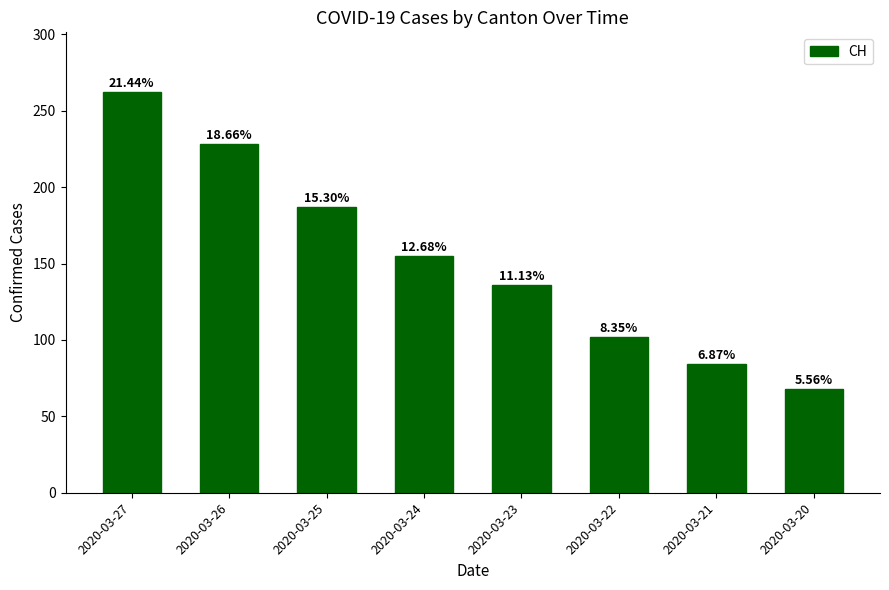

Where does the data first go above 155?

2020-03-27